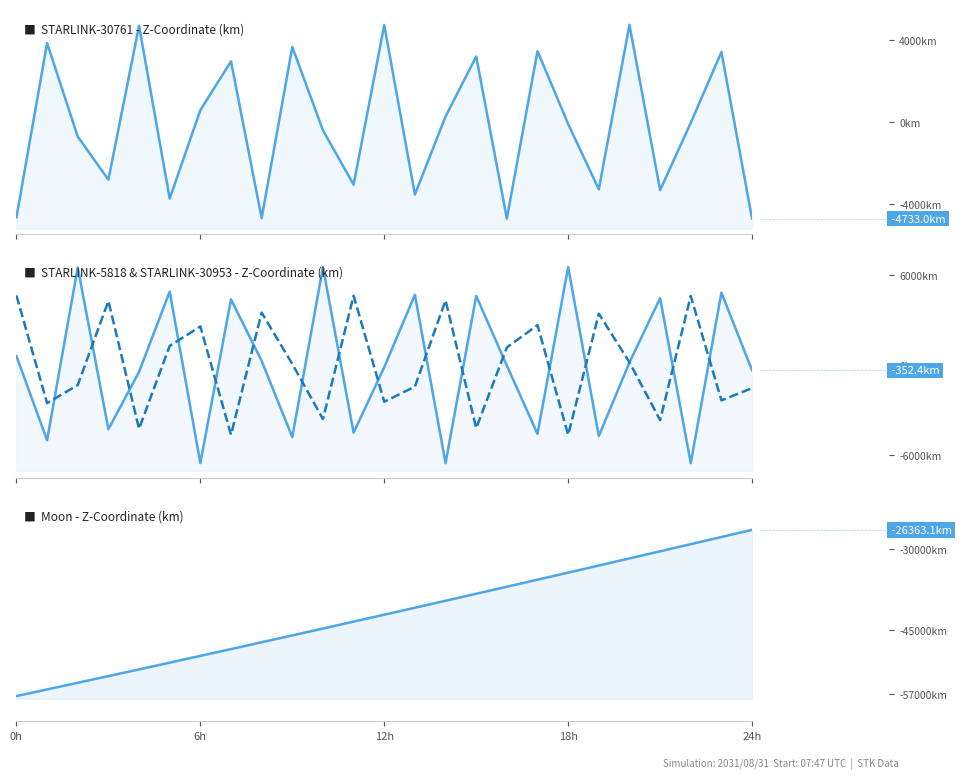

Rank the series at 17 from lowest to highest value.

Moon - Z-Coordinate, STARLINK-5818 - Z-Coordinate, STARLINK-30953 - Z-Coordinate, STARLINK-30761 - Z-Coordinate